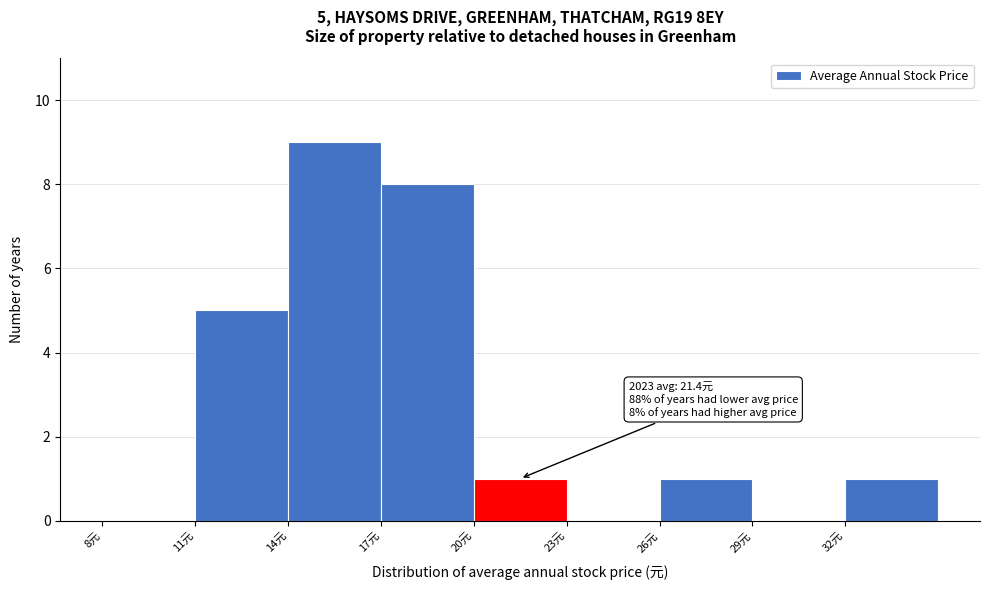

Over which range of the x-axis is the bar tallest?

14 to 17